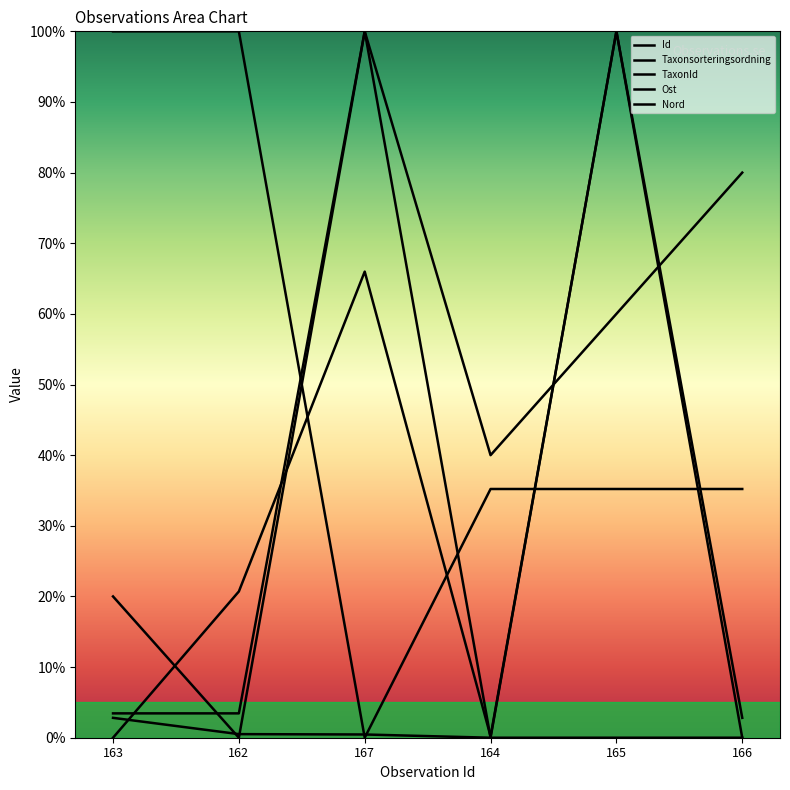

True or false: Id has more than 0 points higher than both neighbors.

True